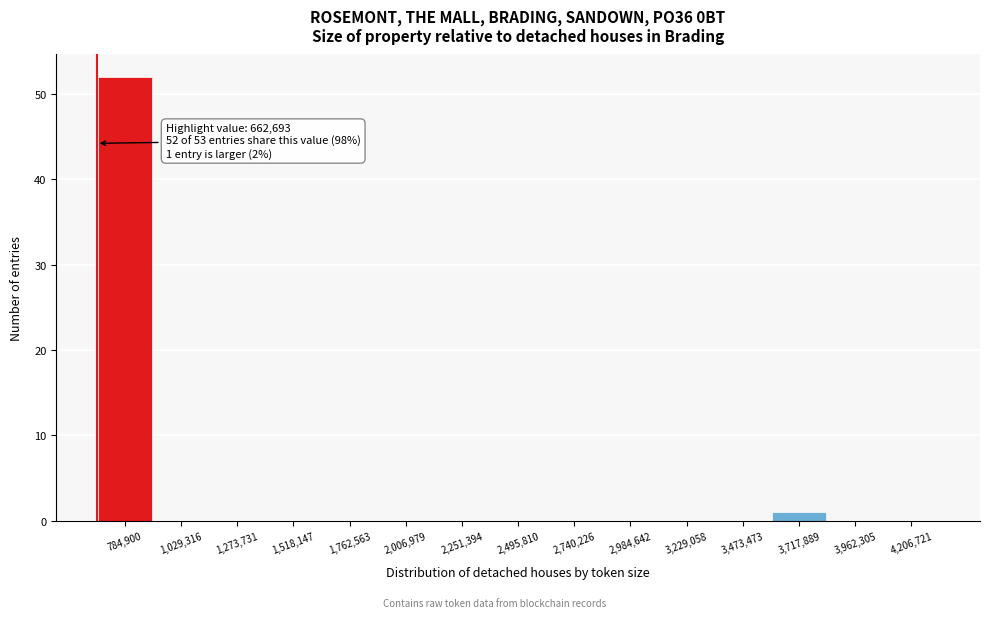

Which range on the x-axis has the tallest bar?

650000 to 900000